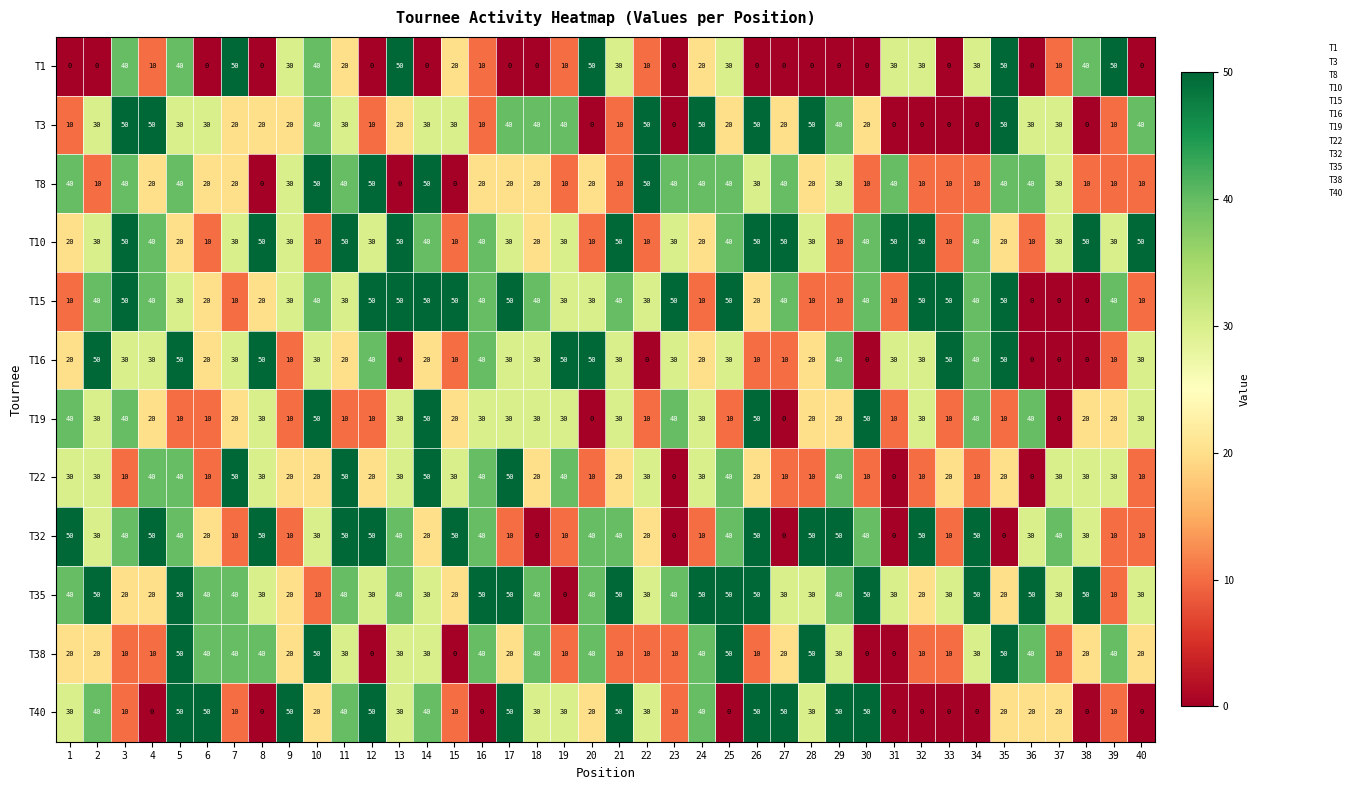

What is the maximum value shown in the chart?

50